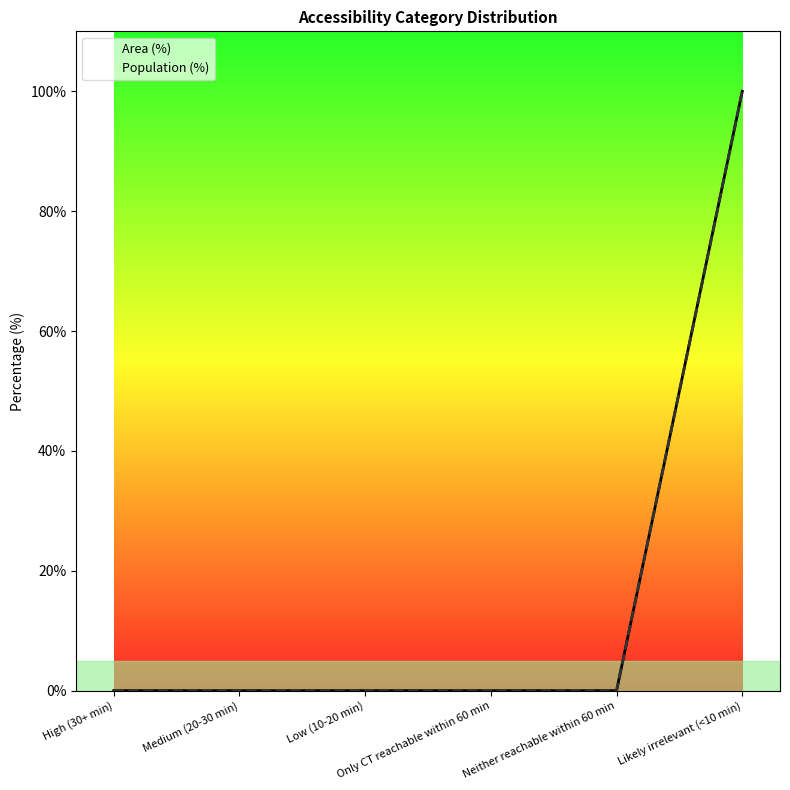

How many distinct data groups are displayed?

2